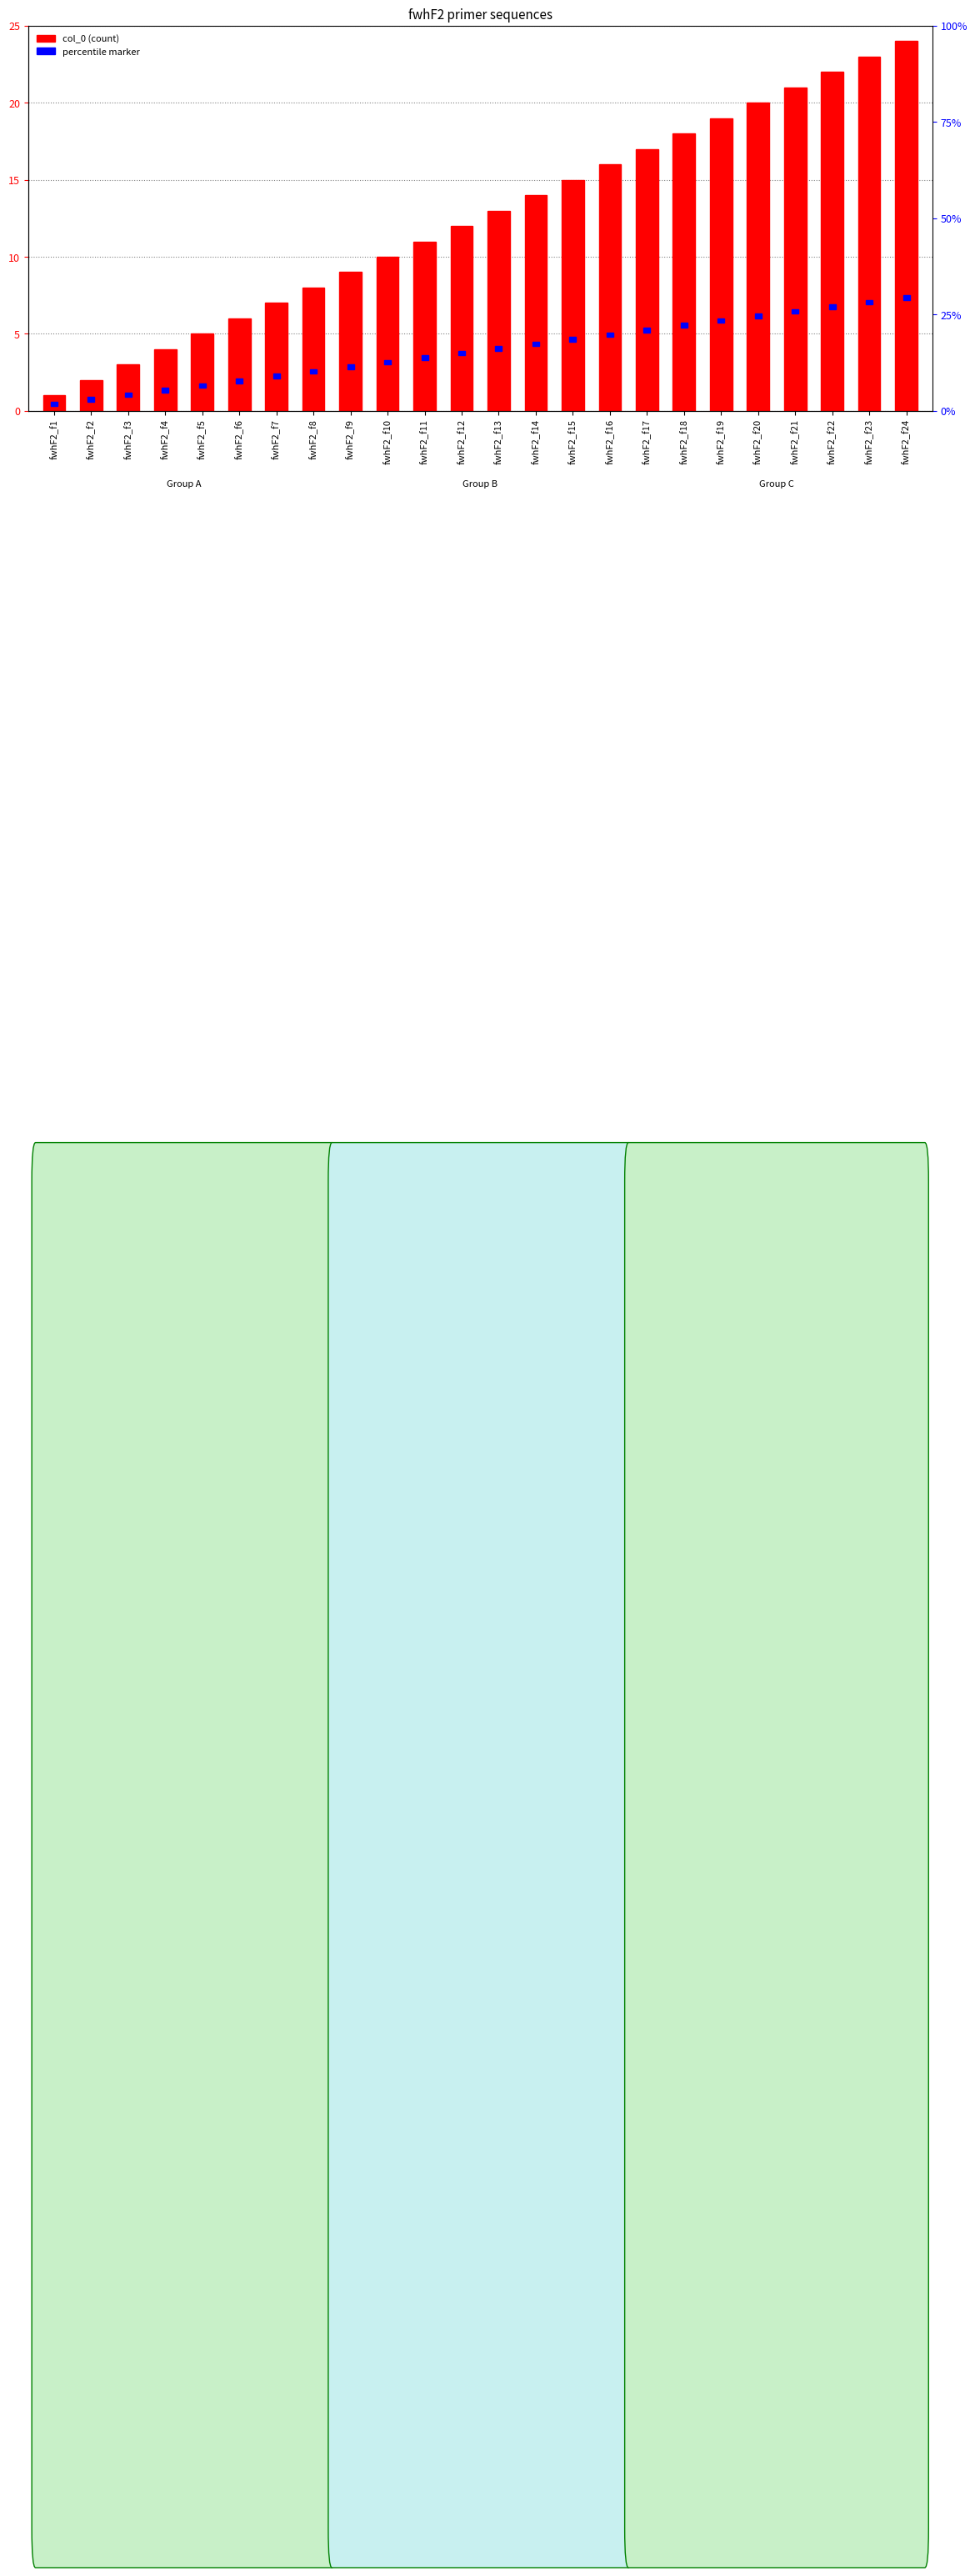

Count the number of values greater than 13.

11